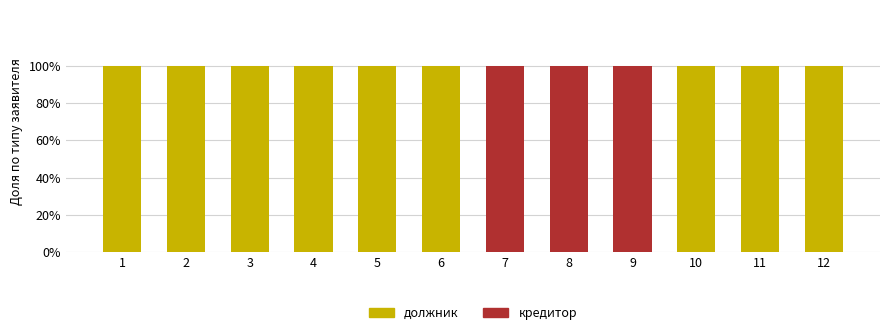

What is the highest value of the должник series?

100